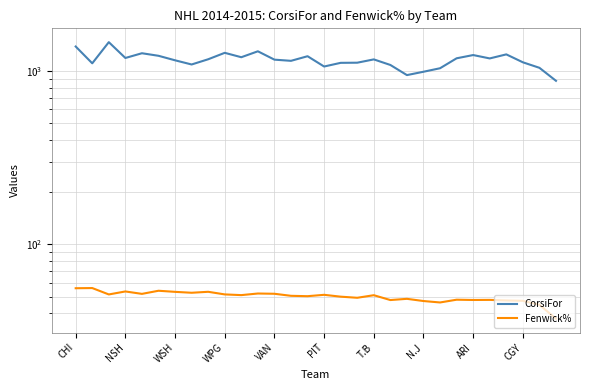

How many data points in CorsiFor are less than 1164?

15